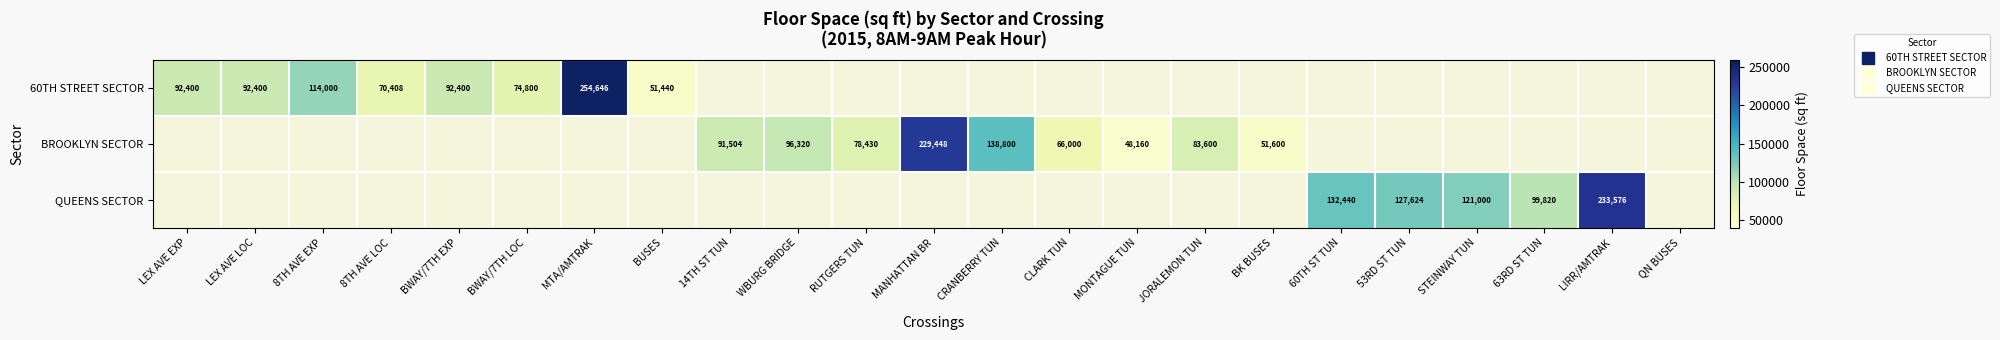

How many distinct data groups are displayed?

3